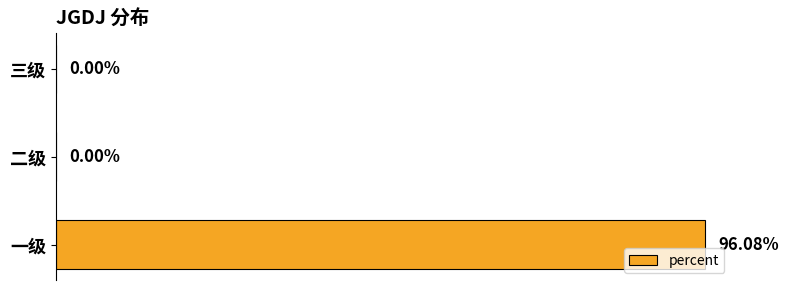

Which label corresponds to the largest value in the chart?

一级